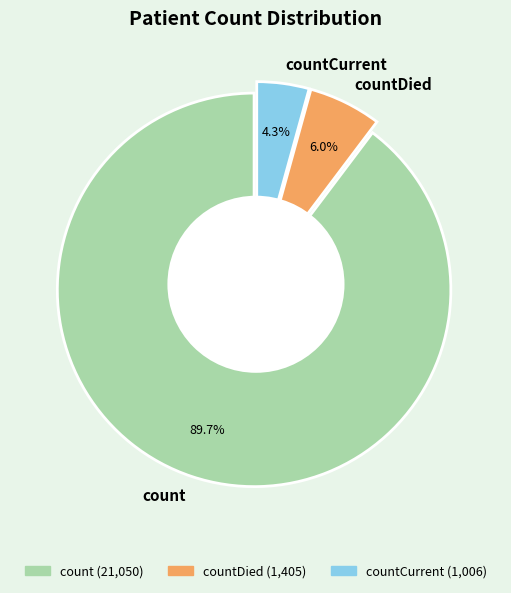

Which slice is the smallest?

countCurrent